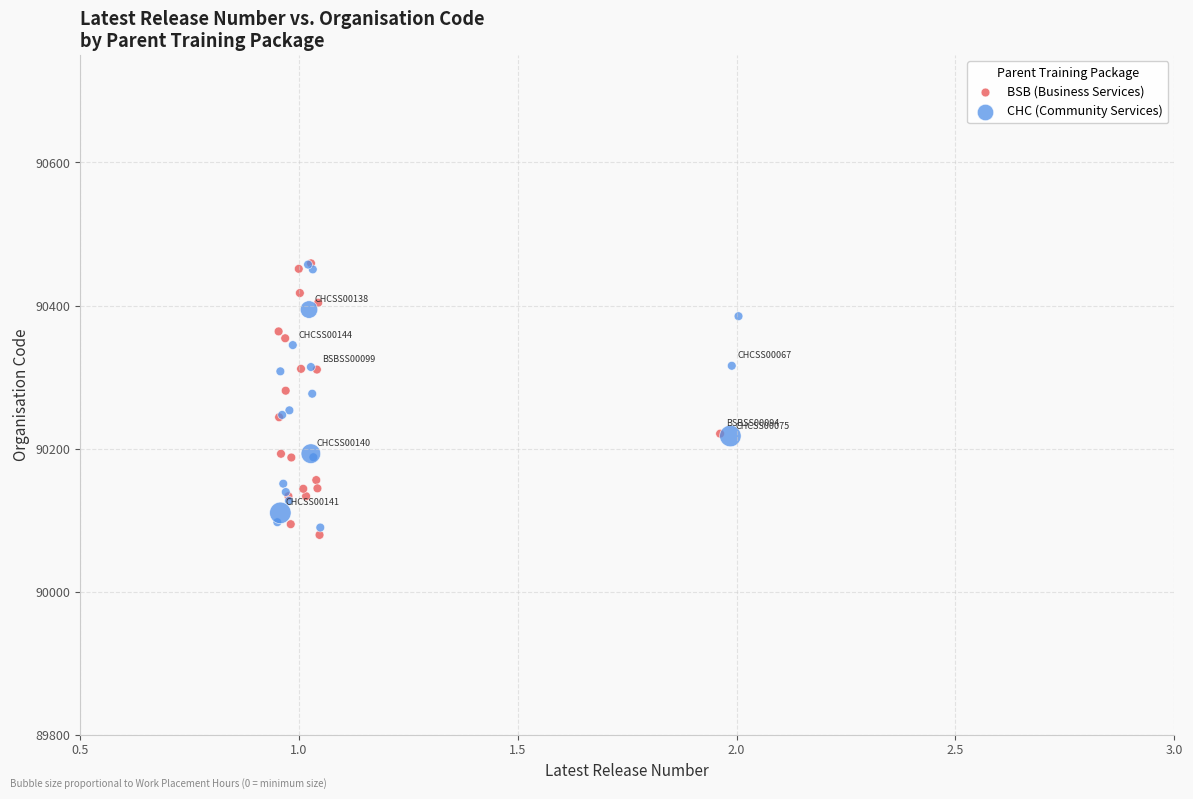

What are all the series names shown in the legend?

BSB (Business Services), CHC (Community Services)